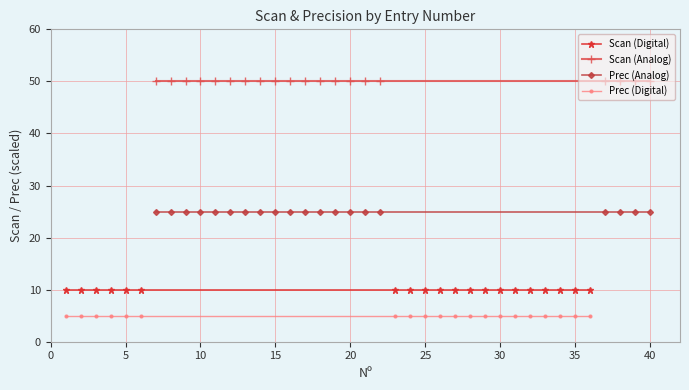

Which series has the largest total across all categories?

Scan (Analog)